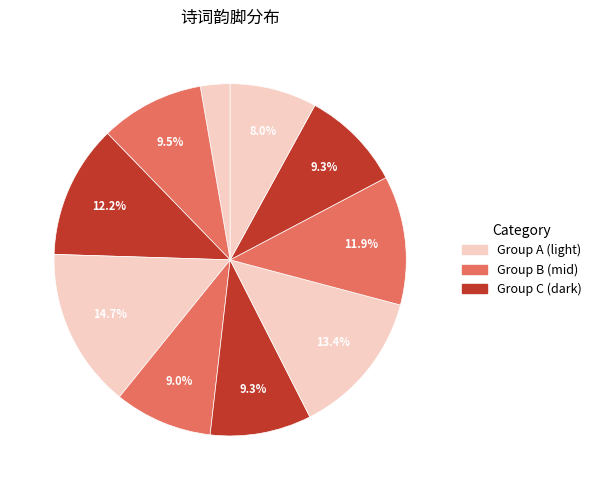

Which slice is the smallest?

和前人小桃源韵